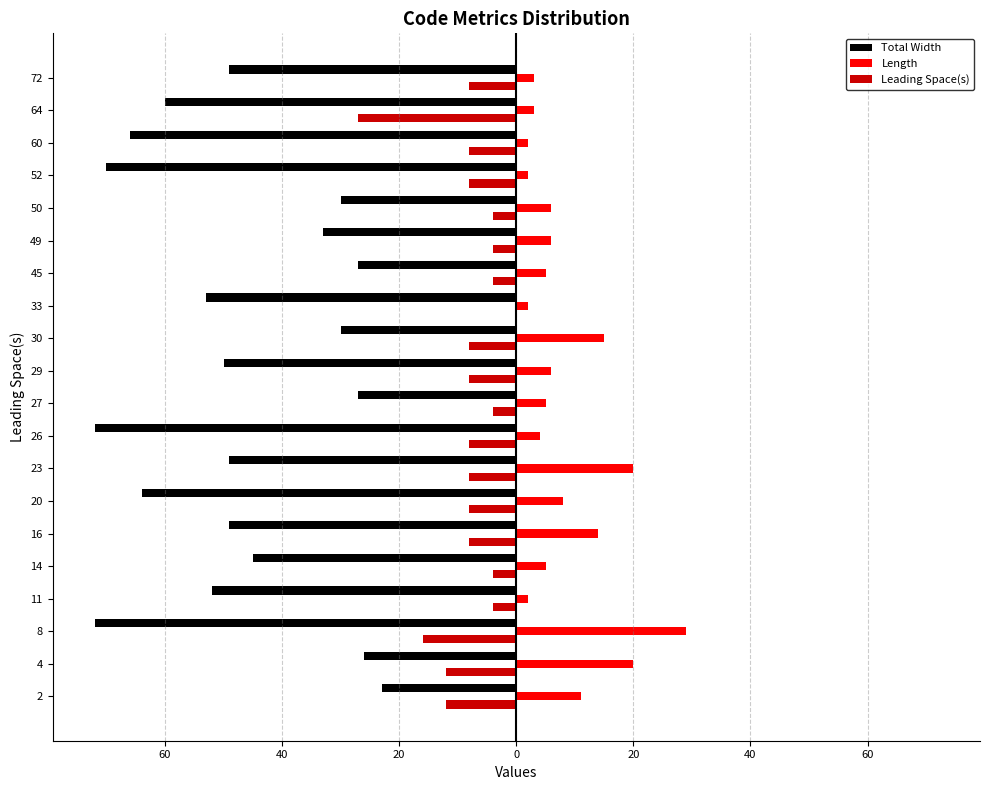

What are all the series names shown in the legend?

Total Width, Length, Leading Space(s)